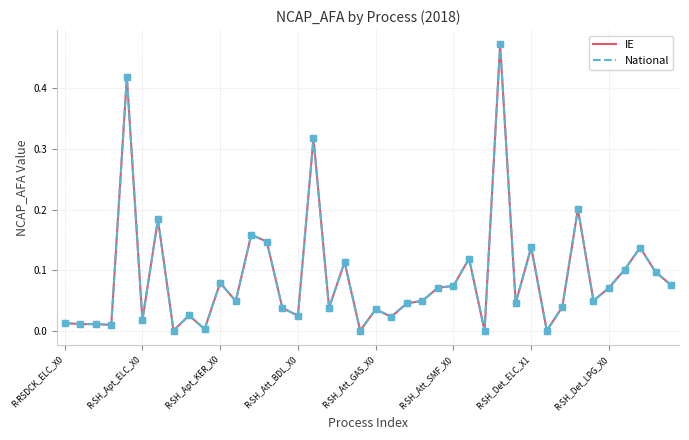

What are all the series names shown in the legend?

IE, National